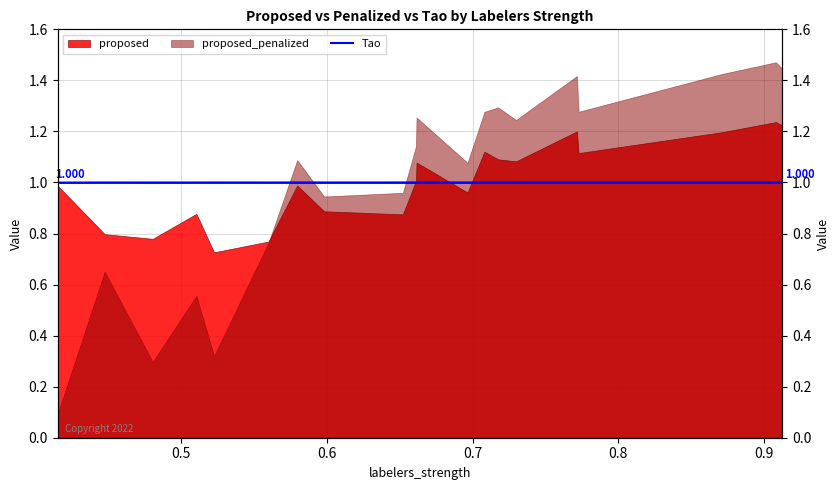

Is it true that the value at 14 is 0.3?

False